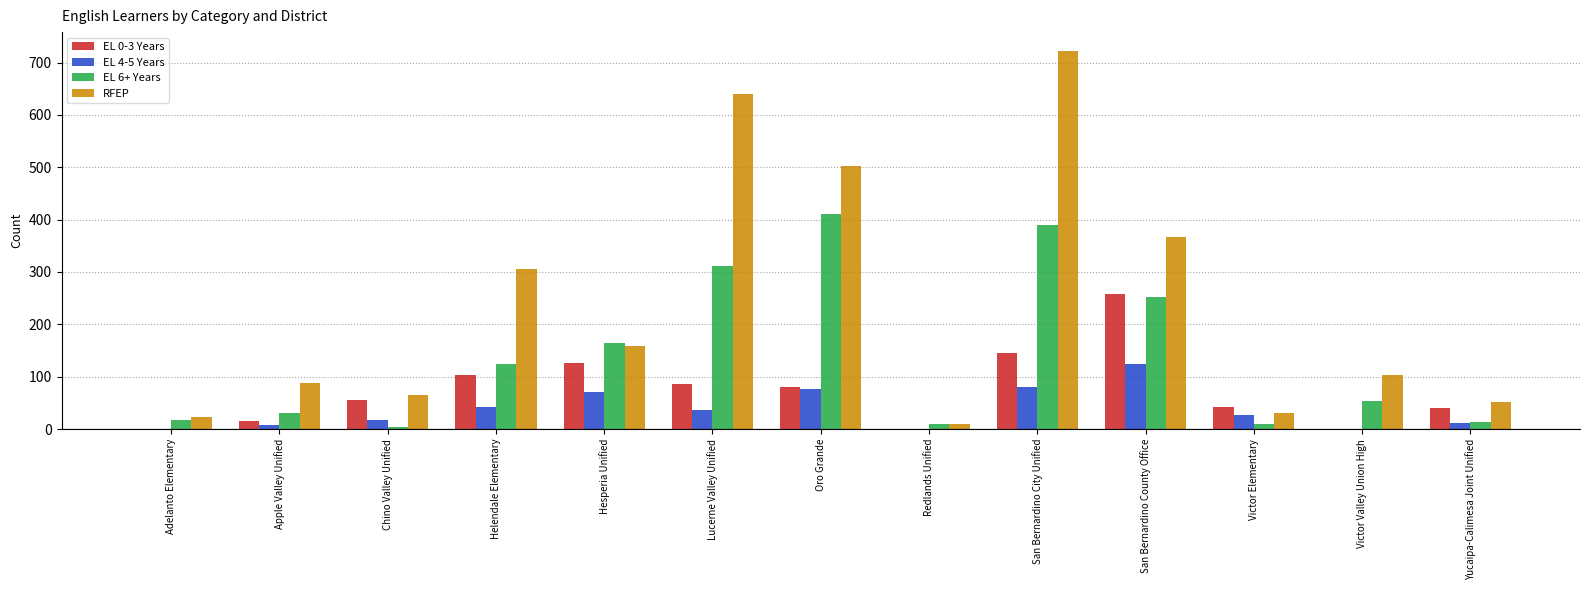

What is the difference between the EL 6+ Years values at Redlands Unified and Chino Valley Unified?

5